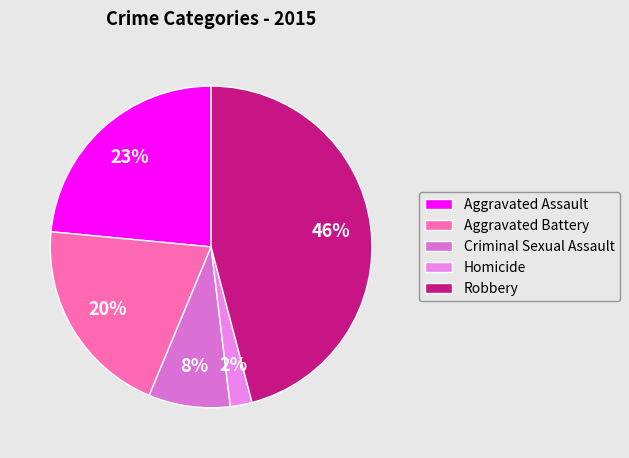

What percentage is NOT represented by Homicide?

97.8%